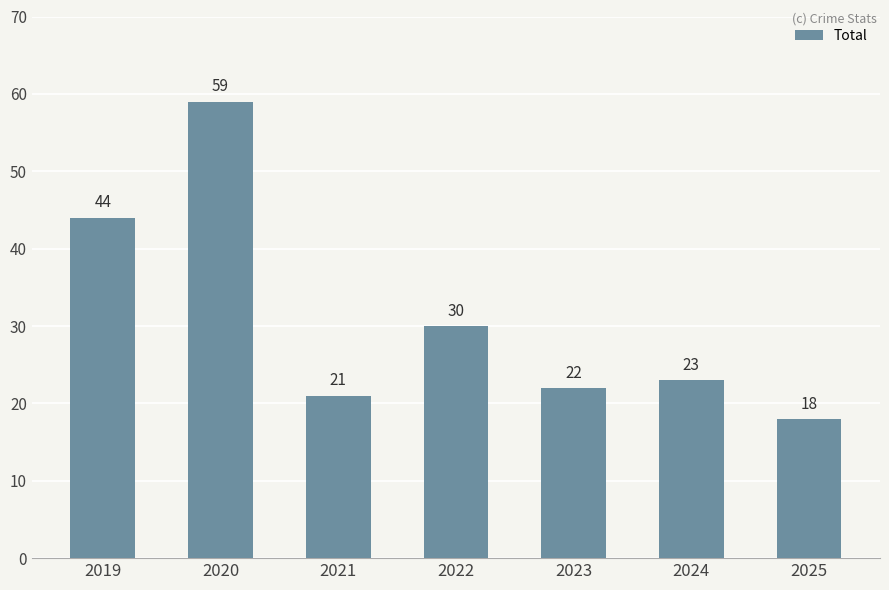

What is the minimum value shown in the chart?

18